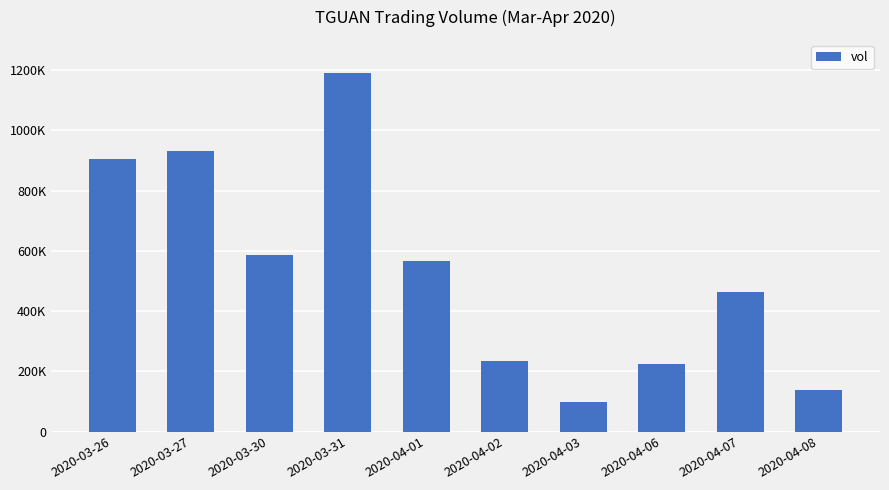

Rank the categories by value from lowest to highest.

2020-04-03, 2020-04-08, 2020-04-06, 2020-04-02, 2020-04-07, 2020-04-01, 2020-03-30, 2020-03-26, 2020-03-27, 2020-03-31